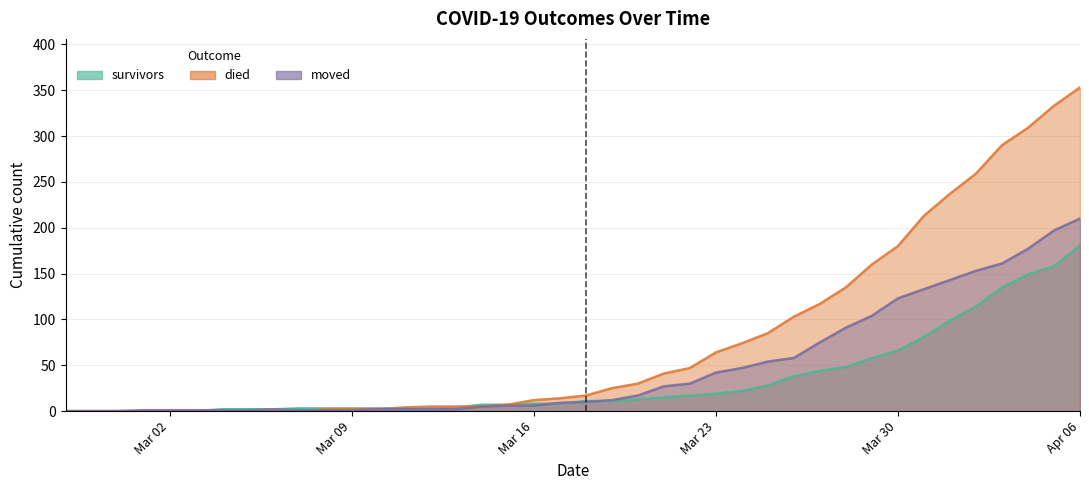

Which category has the lowest value in the survivors series?

2020-02-27